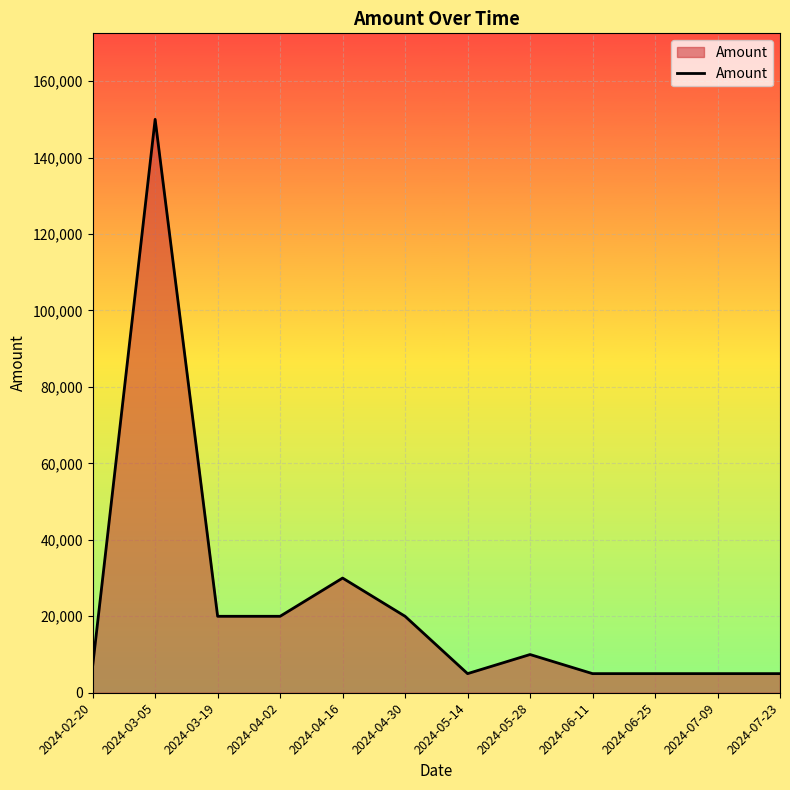

What is the greatest value displayed?

150000